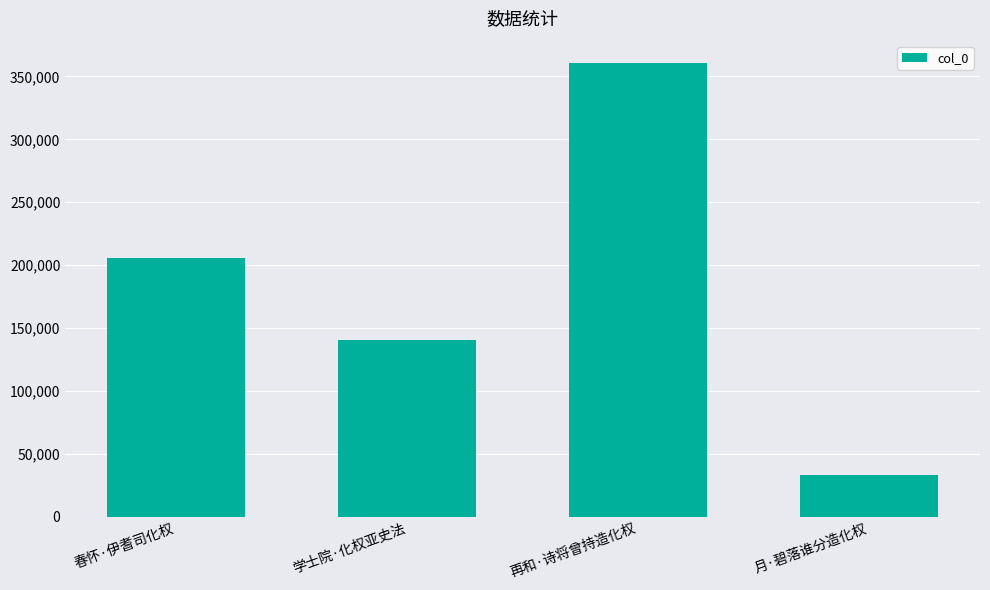

Rank the categories by value from lowest to highest.

月·碧落谁分造化权, 学士院·化权亚史法, 春怀·伊耆司化权, 再和·诗将曾持造化权